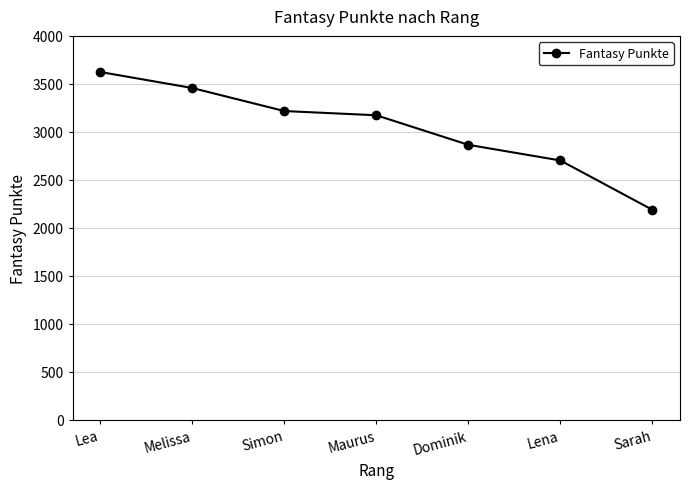

List the labels in order of value, smallest first.

Sarah, Lena, Dominik, Maurus, Simon, Melissa, Lea